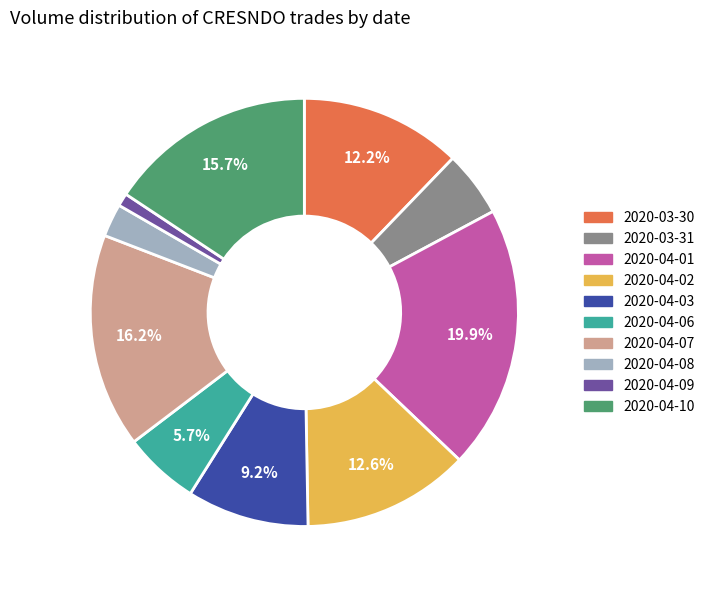

Count the number of slices in the pie.

10